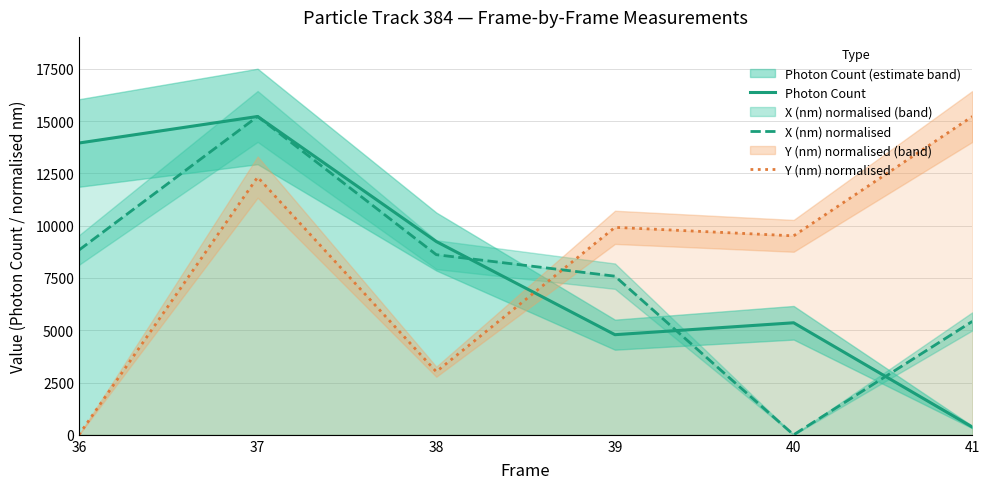

What is the sum of all Y (nm) normalised values?

49984.9